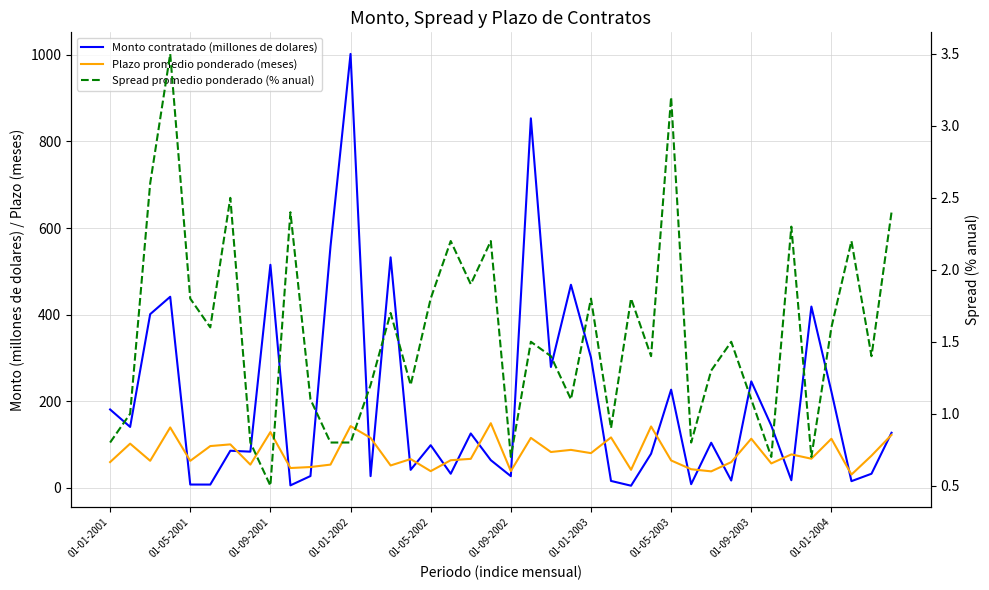

How many lines are shown in the chart?

3